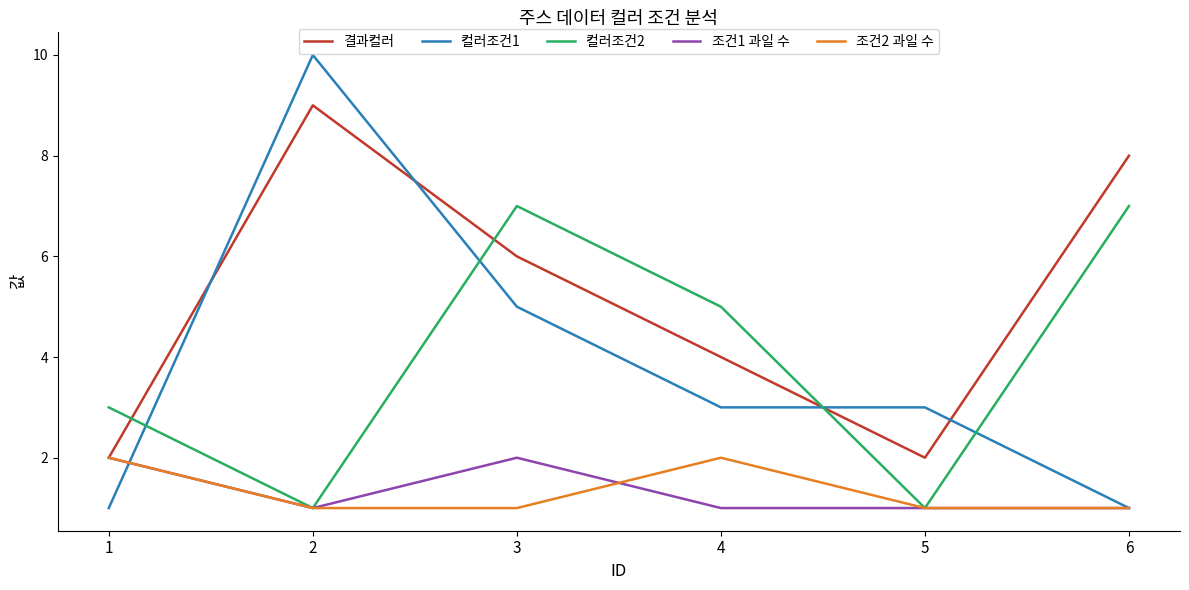

Rank the series at 4 from highest to lowest value.

컬러조건2, 결과컬러, 컬러조건1, 조건2 과일 수, 조건1 과일 수